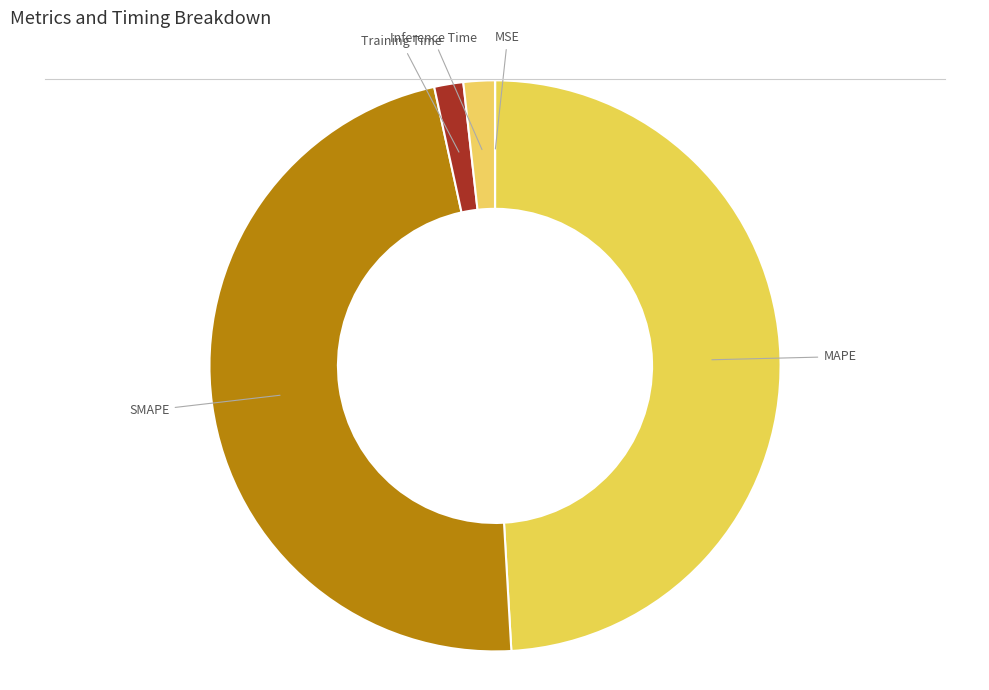

How many slices are in this pie chart?

5